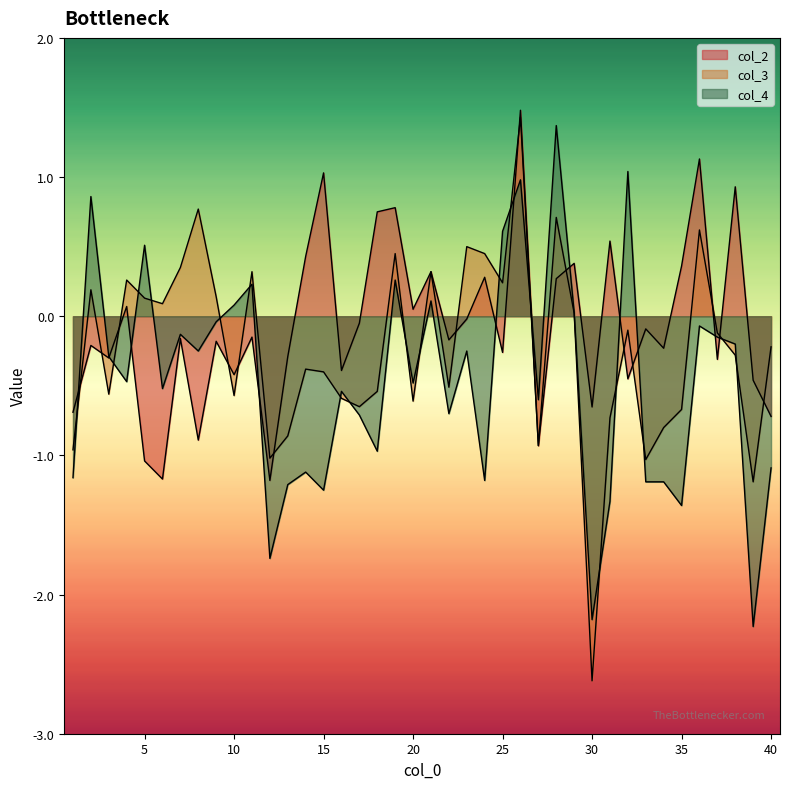

Between which two adjacent categories do col_2 and col_3 first intersect?

1 and 2